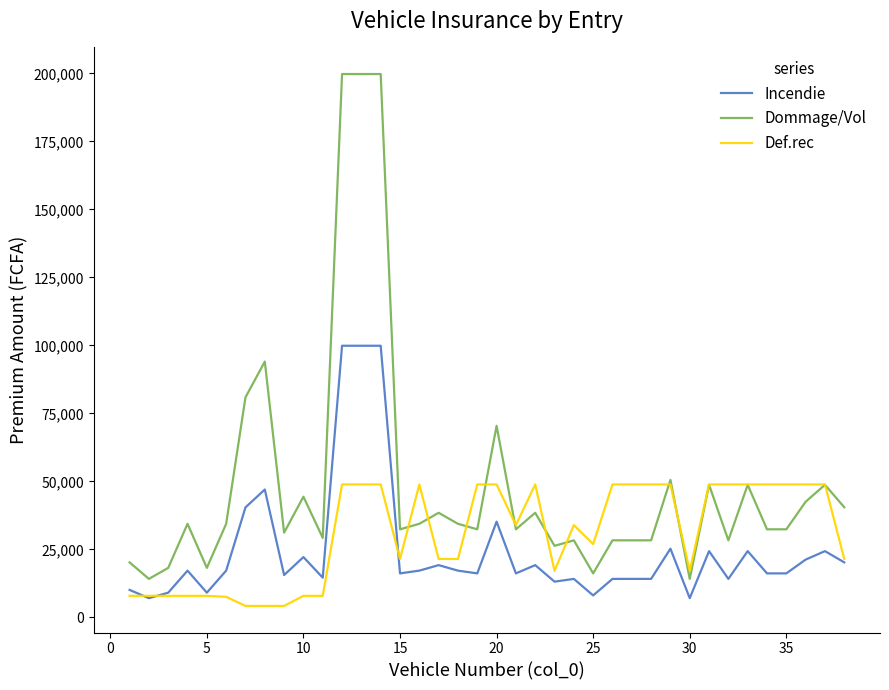

Rank the series by their average value, from lowest to highest.

Incendie, Def.rec, Dommage/Vol